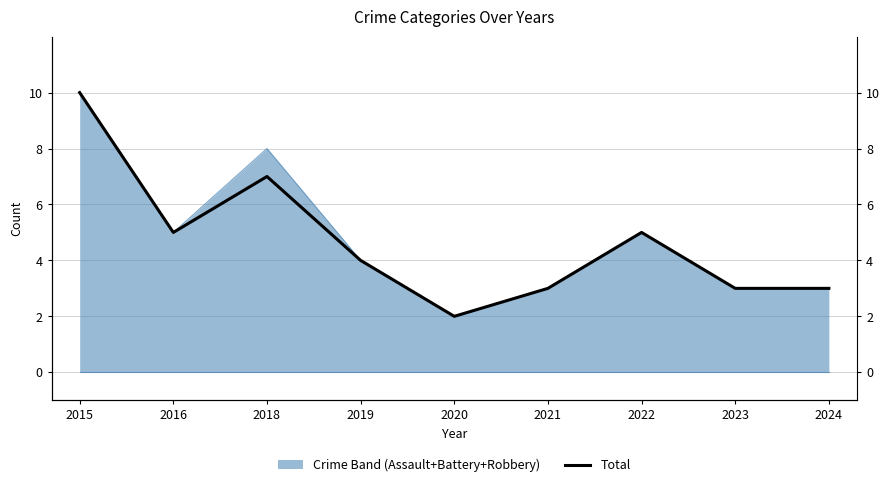

Which label corresponds to the largest value in the chart?

2015